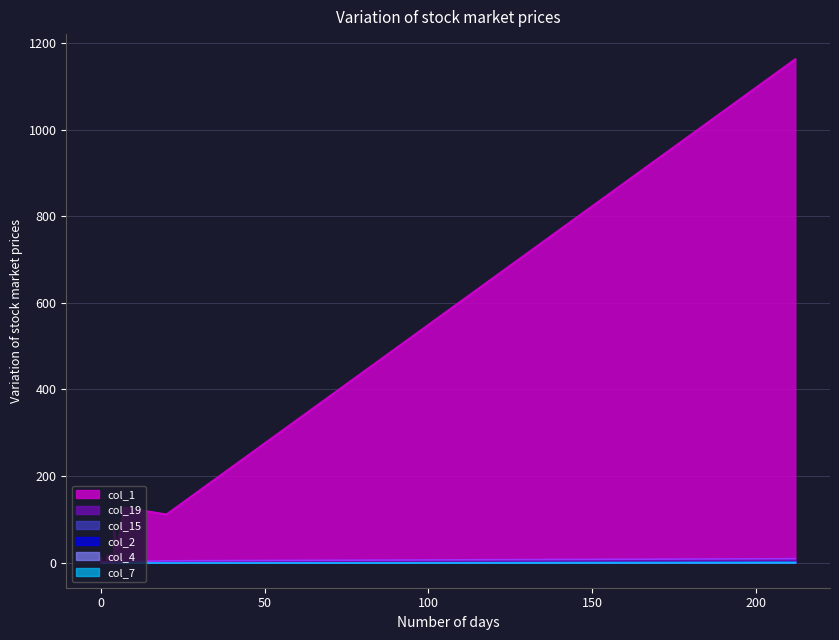

What is the maximum value shown in the chart?

1163